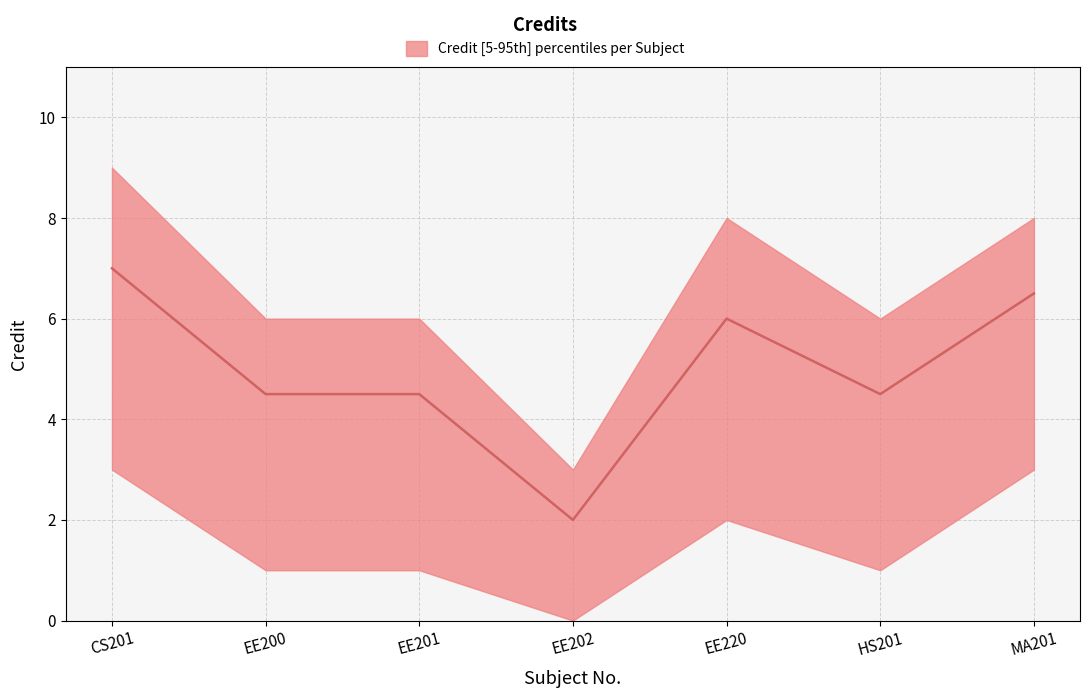

Between 1 and 4, which series saw the biggest shift?

Credit_upper